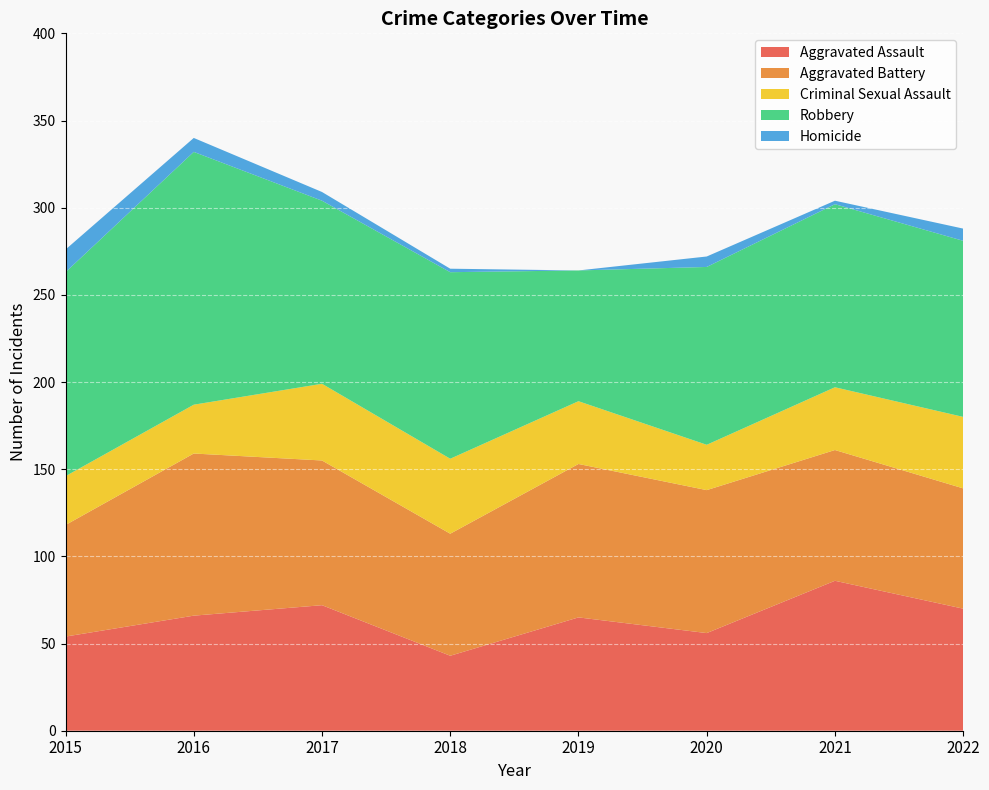

Reading left to right, what are all the values shown in this chart?

Aggravated Assault: 54	66	72	43	65	56	86	70
Aggravated Battery: 64	93	83	70	88	82	75	69
Criminal Sexual Assault: 28	28	44	43	36	26	36	41
Robbery: 117	145	105	107	75	102	105	101
Homicide: 13	8	5	2	0	6	2	7